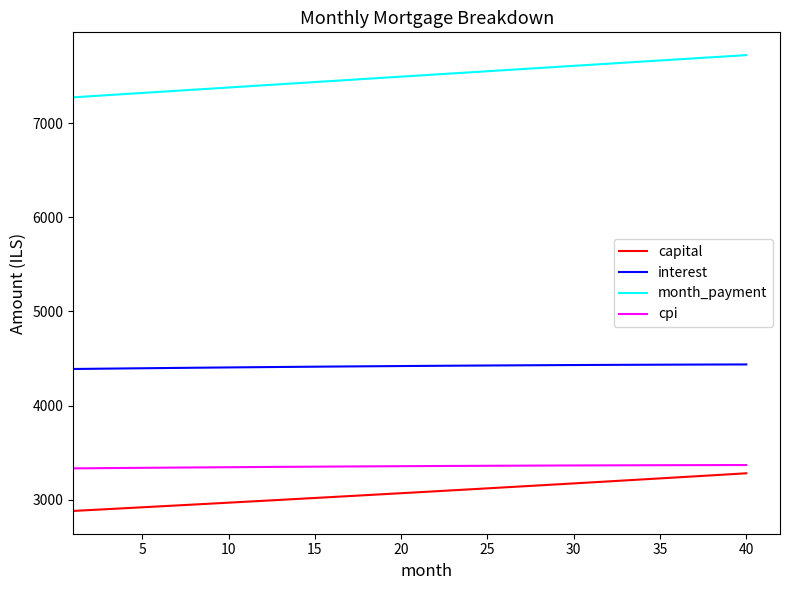

Which series has the largest total across all categories?

month_payment